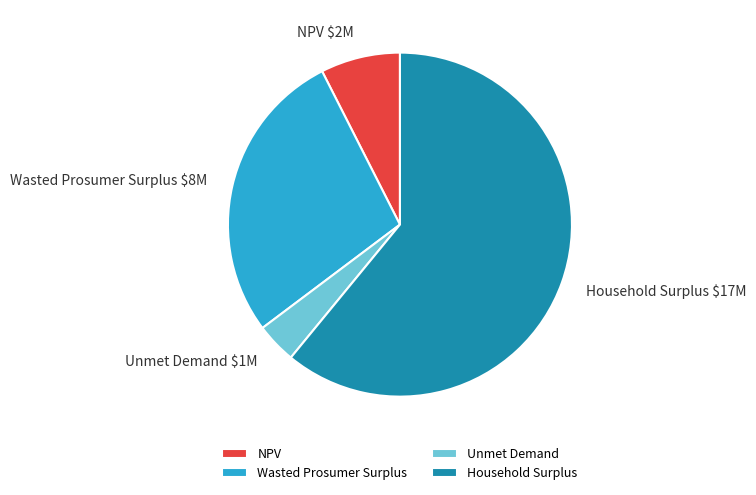

Count the number of slices in the pie.

4